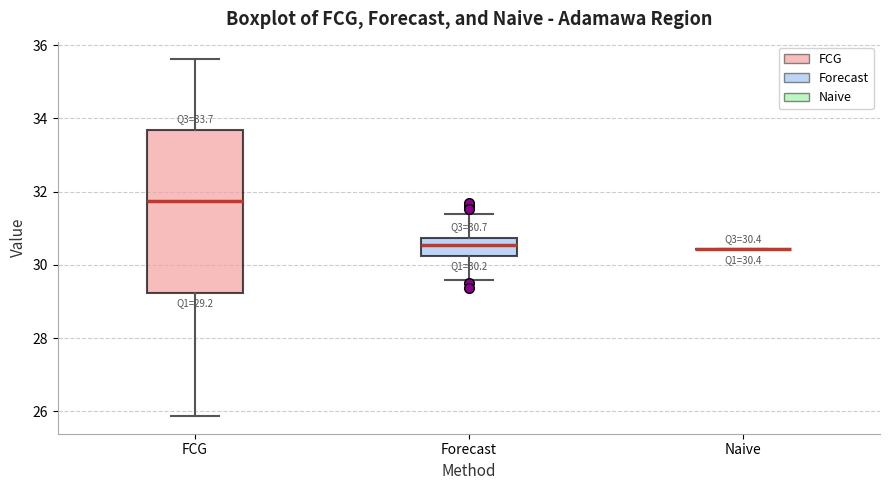

Which box is the tallest, from its lower edge to its upper edge?

FCG